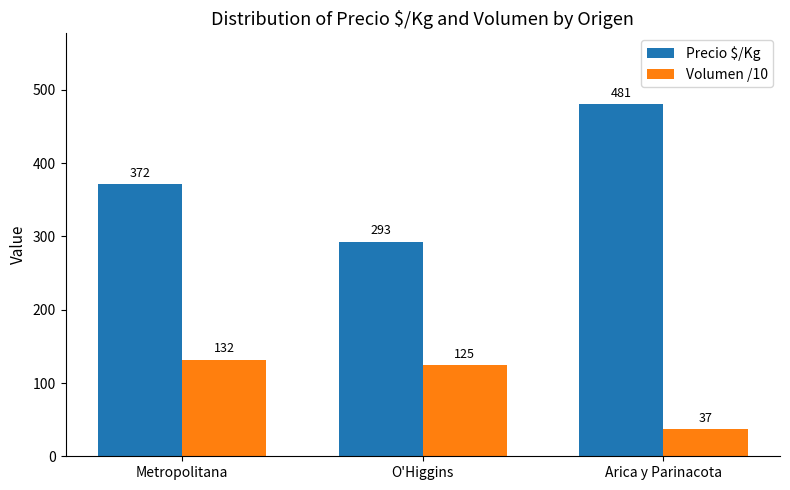

List the series in order of their overall mean, lowest first.

Volumen /10, Precio $/Kg